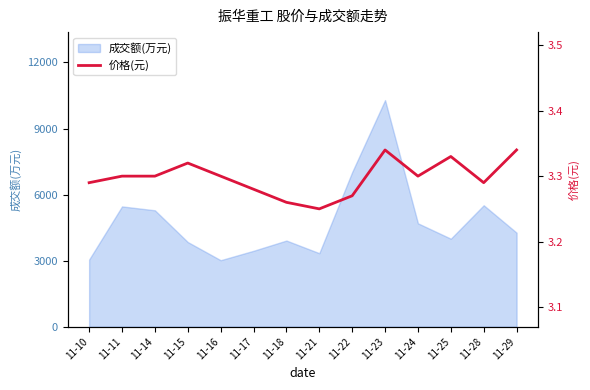

What is the value of the 2nd point from the left?

3.3